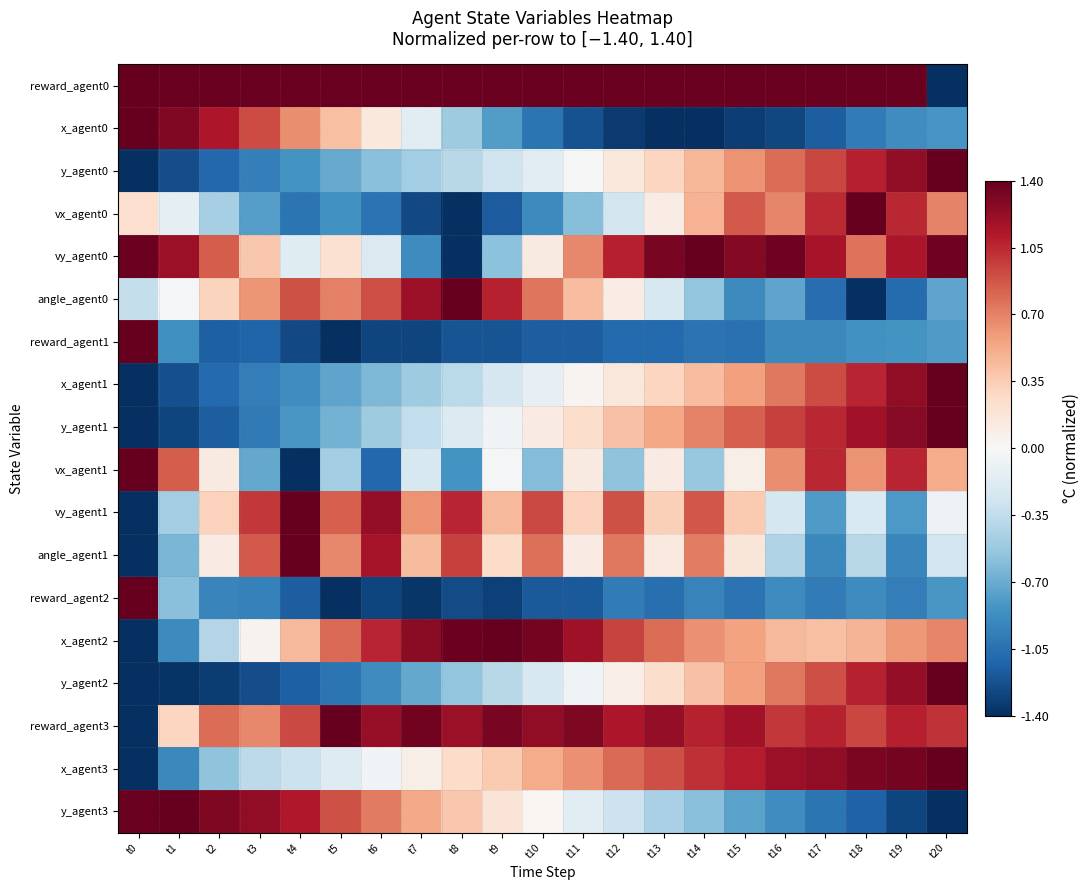

What is the total value across all series at t16?

4.6